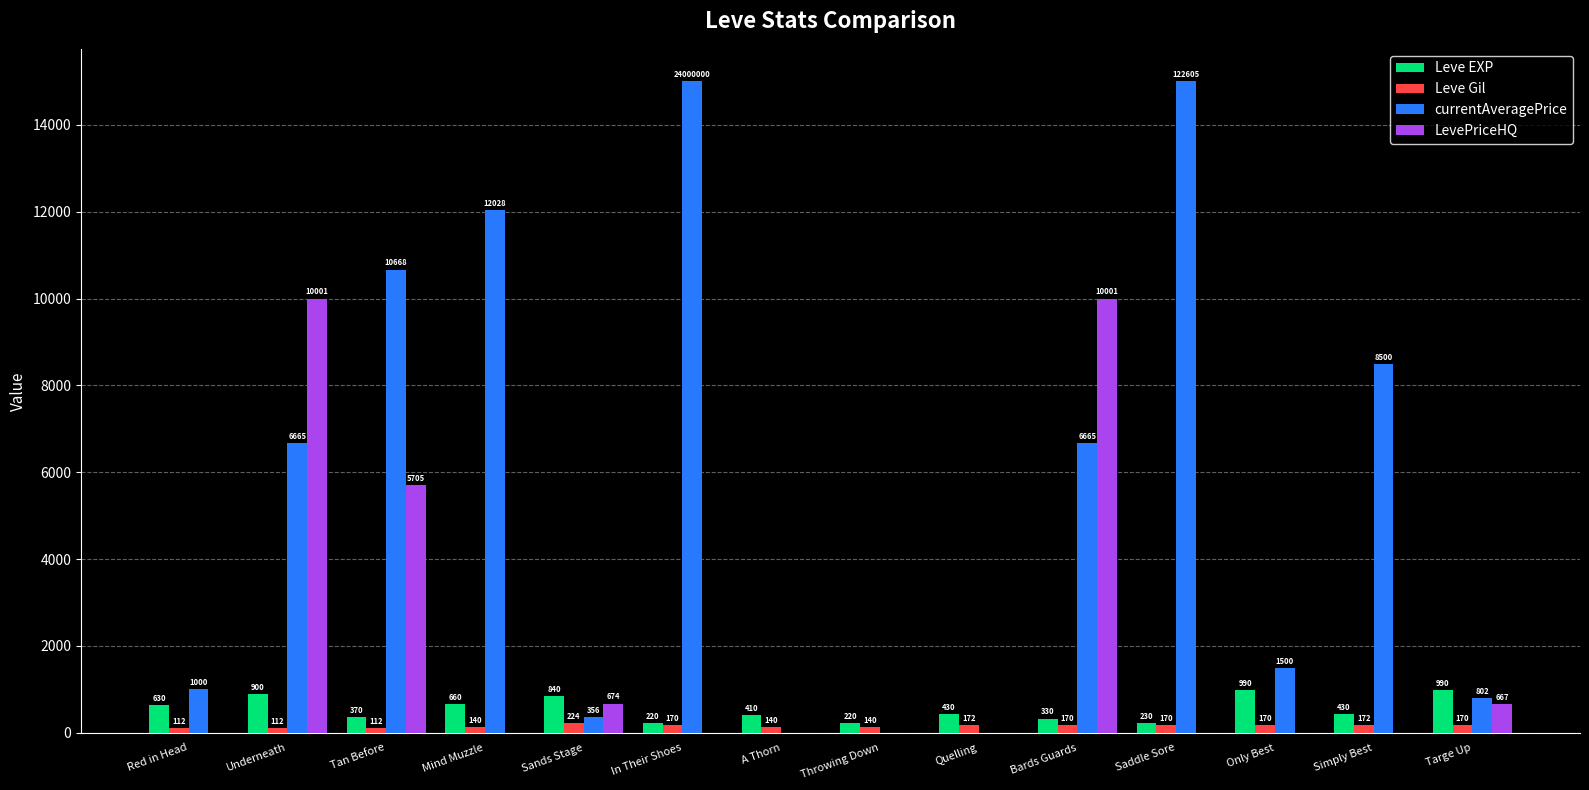

Which series has the largest range (max minus min)?

currentAveragePrice